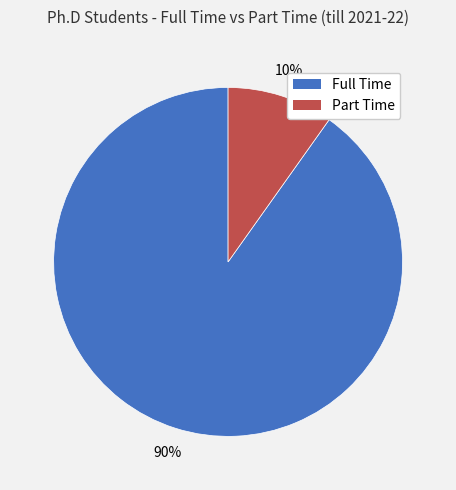

Is it true that Part Time is 10% of the pie?

True